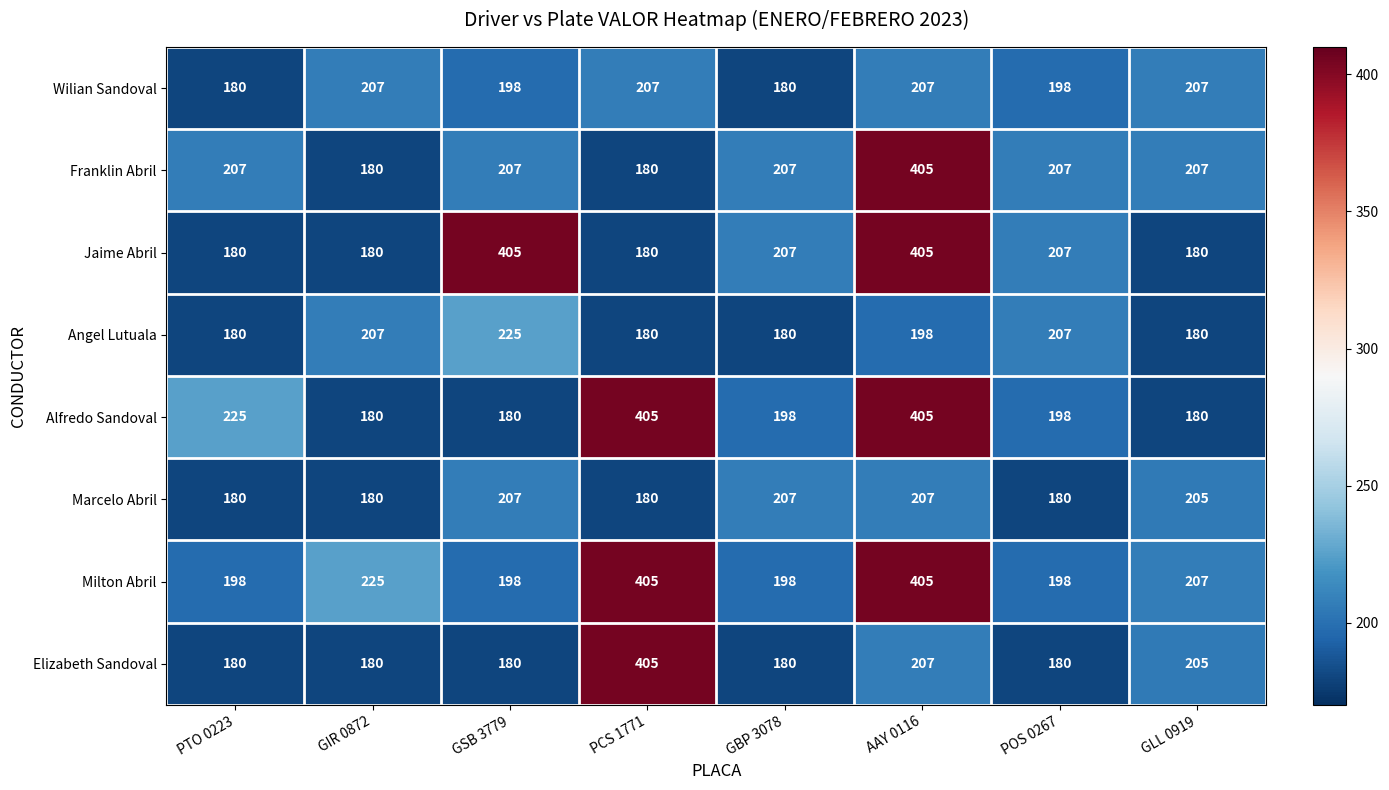

Is it true that Marcelo Abril equals 180 at GIR 0872?

True